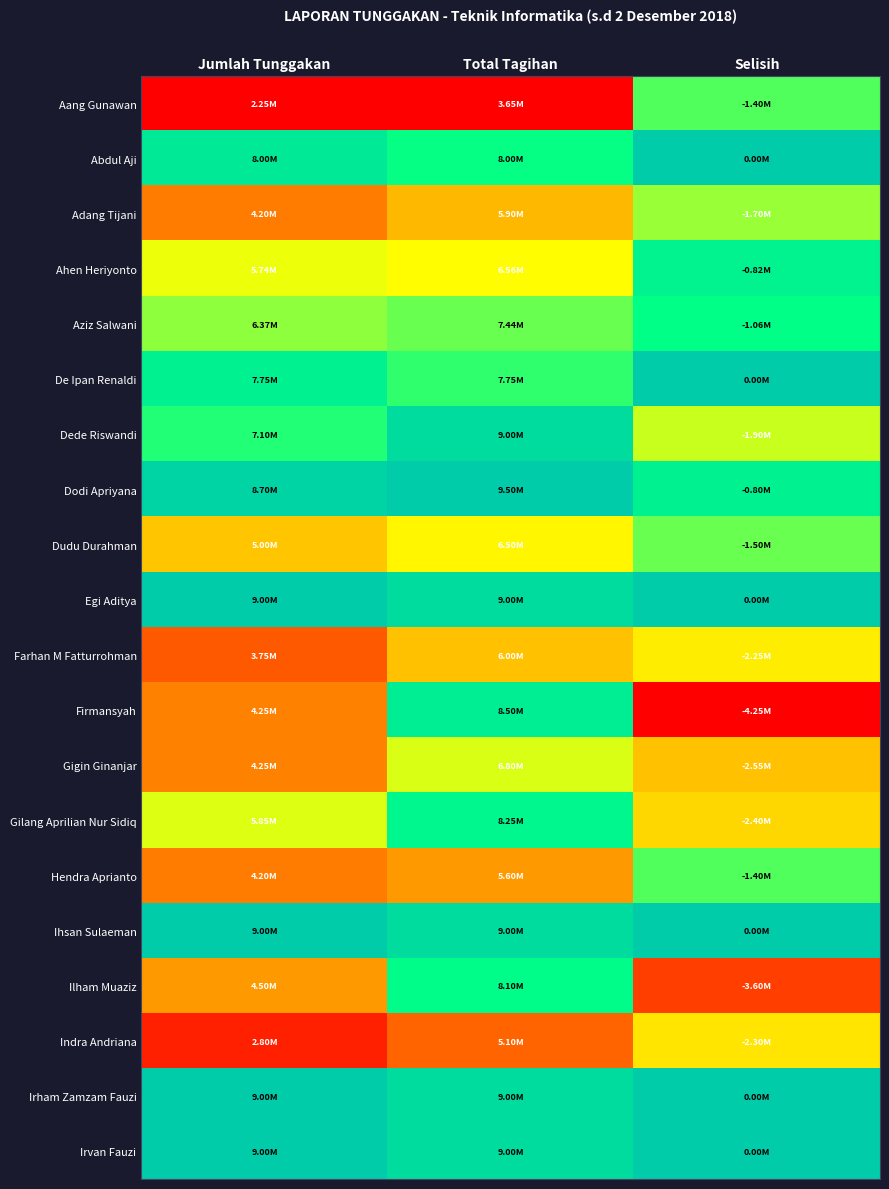

Reading left to right, list all the values displayed in this chart.

Aang Gunawan: Jumlah Tunggakan=0.0	Total Tagihan=0.0	Selisih=0.7
Abdul Aji: Jumlah Tunggakan=0.9	Total Tagihan=0.7	Selisih=1.0
Adang Tijani: Jumlah Tunggakan=0.3	Total Tagihan=0.4	Selisih=0.6
Ahen Heriyonto: Jumlah Tunggakan=0.5	Total Tagihan=0.5	Selisih=0.8
Aziz Salwani: Jumlah Tunggakan=0.6	Total Tagihan=0.6	Selisih=0.7
De Ipan Renaldi: Jumlah Tunggakan=0.8	Total Tagihan=0.7	Selisih=1.0
Dede Riswandi: Jumlah Tunggakan=0.7	Total Tagihan=0.9	Selisih=0.6
Dodi Apriyana: Jumlah Tunggakan=1.0	Total Tagihan=1.0	Selisih=0.8
Dudu Durahman: Jumlah Tunggakan=0.4	Total Tagihan=0.5	Selisih=0.6
Egi Aditya: Jumlah Tunggakan=1.0	Total Tagihan=0.9	Selisih=1.0
Farhan M Fatturrohman: Jumlah Tunggakan=0.2	Total Tagihan=0.4	Selisih=0.5
Firmansyah: Jumlah Tunggakan=0.3	Total Tagihan=0.8	Selisih=0.0
Gigin Ginanjar: Jumlah Tunggakan=0.3	Total Tagihan=0.5	Selisih=0.4
Gilang Aprilian Nur Sidiq: Jumlah Tunggakan=0.5	Total Tagihan=0.8	Selisih=0.4
Hendra Aprianto: Jumlah Tunggakan=0.3	Total Tagihan=0.3	Selisih=0.7
Ihsan Sulaeman: Jumlah Tunggakan=1.0	Total Tagihan=0.9	Selisih=1.0
Ilham Muaziz: Jumlah Tunggakan=0.3	Total Tagihan=0.8	Selisih=0.2
Indra Andriana: Jumlah Tunggakan=0.1	Total Tagihan=0.2	Selisih=0.5
Irham Zamzam Fauzi: Jumlah Tunggakan=1.0	Total Tagihan=0.9	Selisih=1.0
Irvan Fauzi: Jumlah Tunggakan=1.0	Total Tagihan=0.9	Selisih=1.0